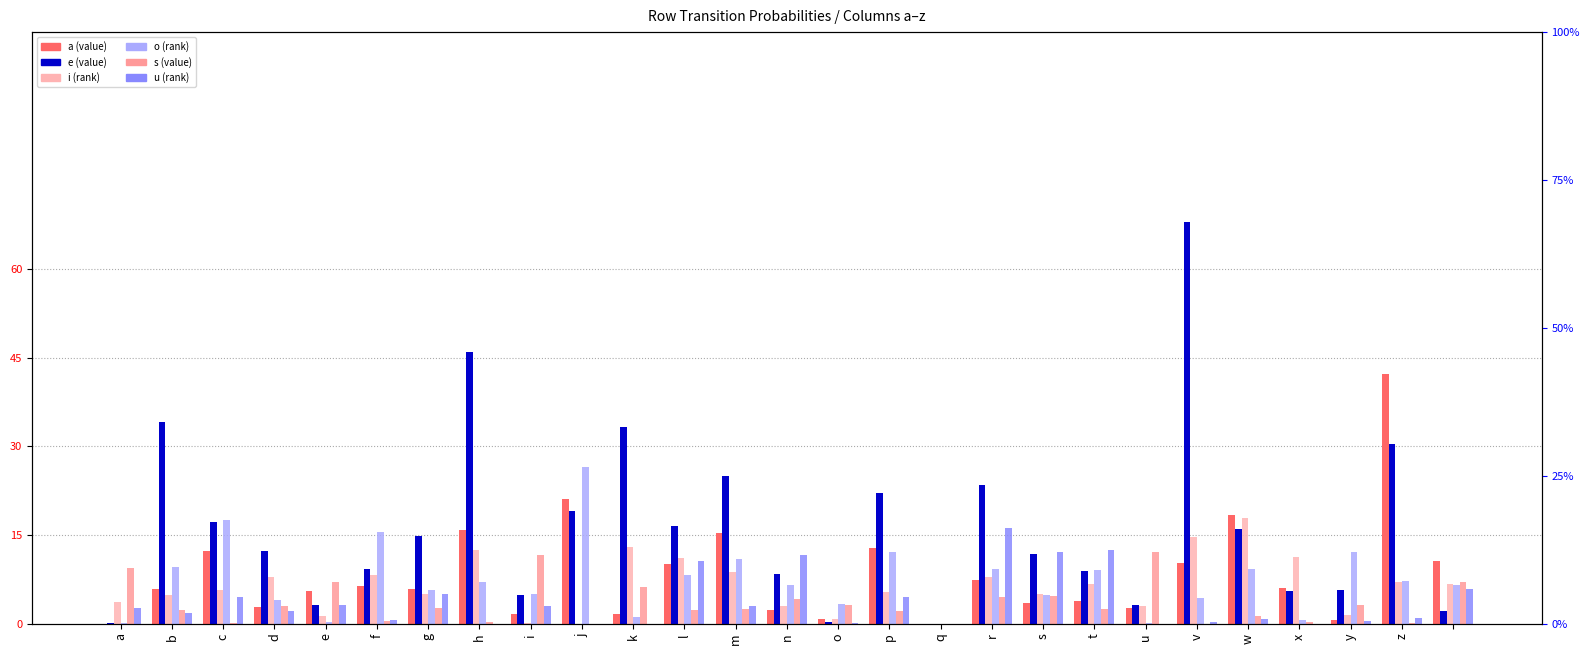

What is the sum of all a values?

226.0